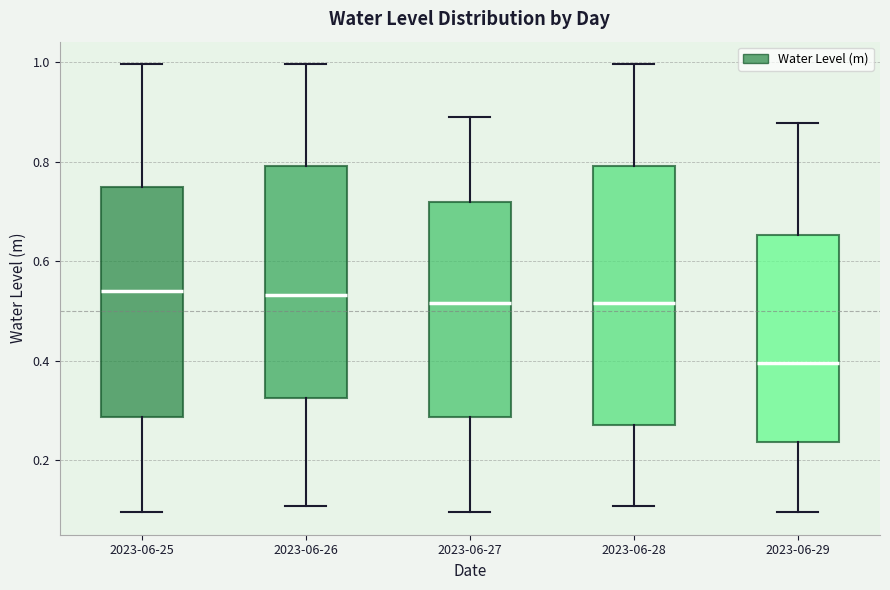

Where does the upper whisker of the box for 2023-06-26 end on the y-axis? The values are not printed on the chart, so give them approximately, as read against the axis.

1.00